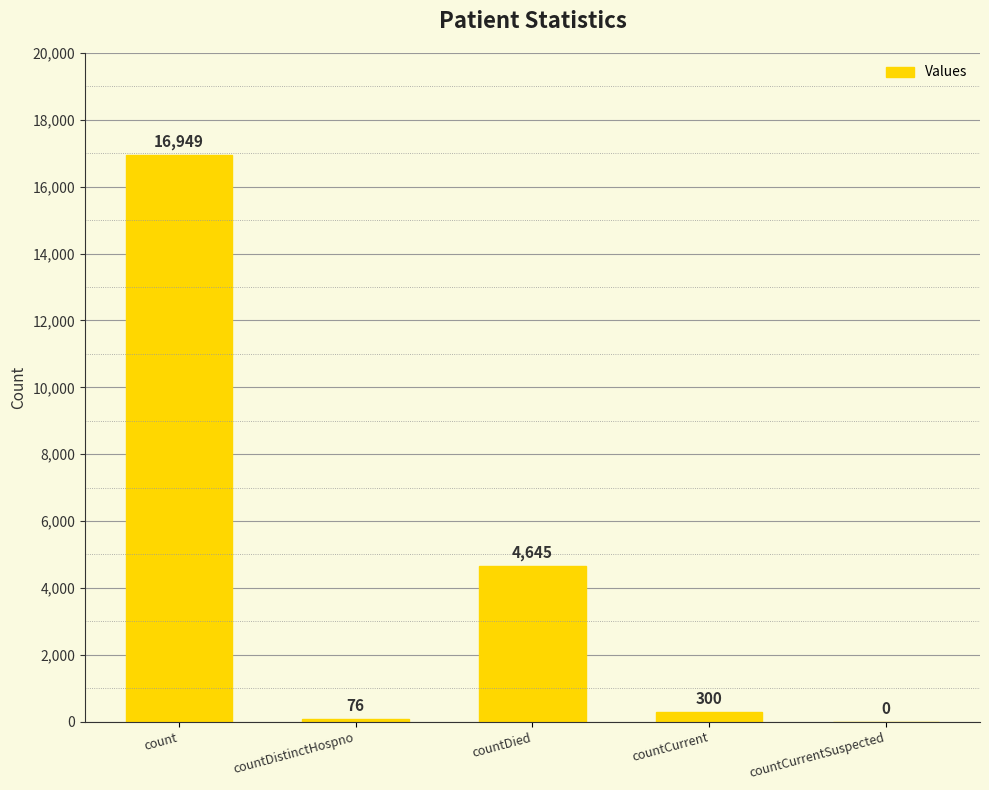

Reading left to right, transcribe all the data shown in this chart.

16949	76	4645	300	0